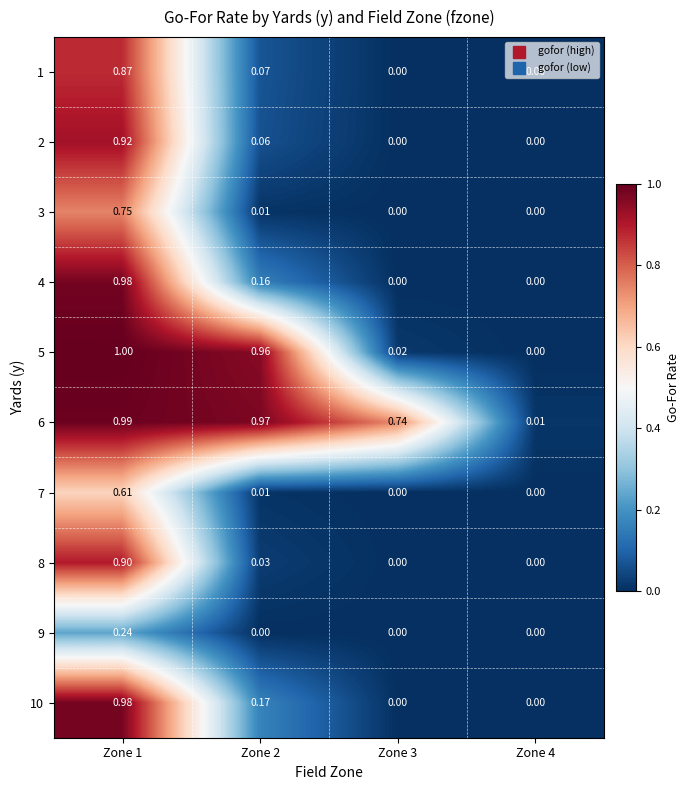

Is the value of 1 at Zone 1 greater than the value of 2 at Zone 1?

No